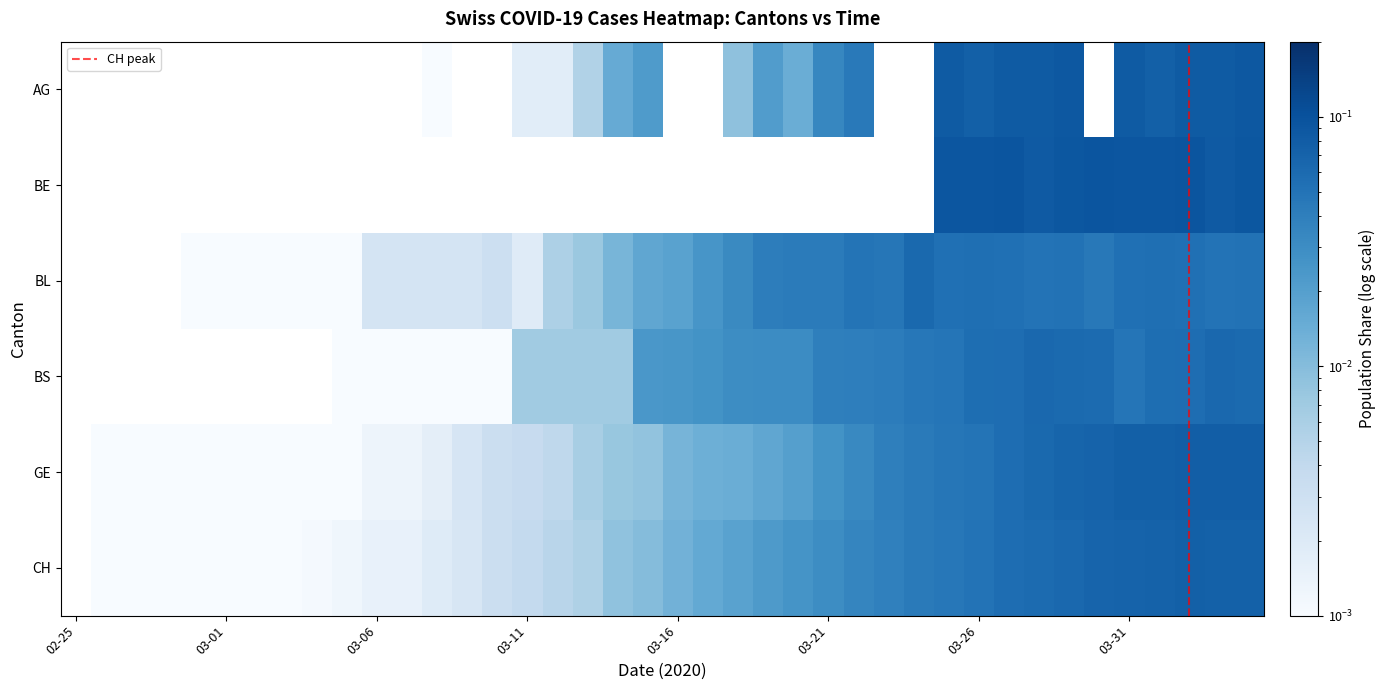

Which series has the widest spread of values?

BE